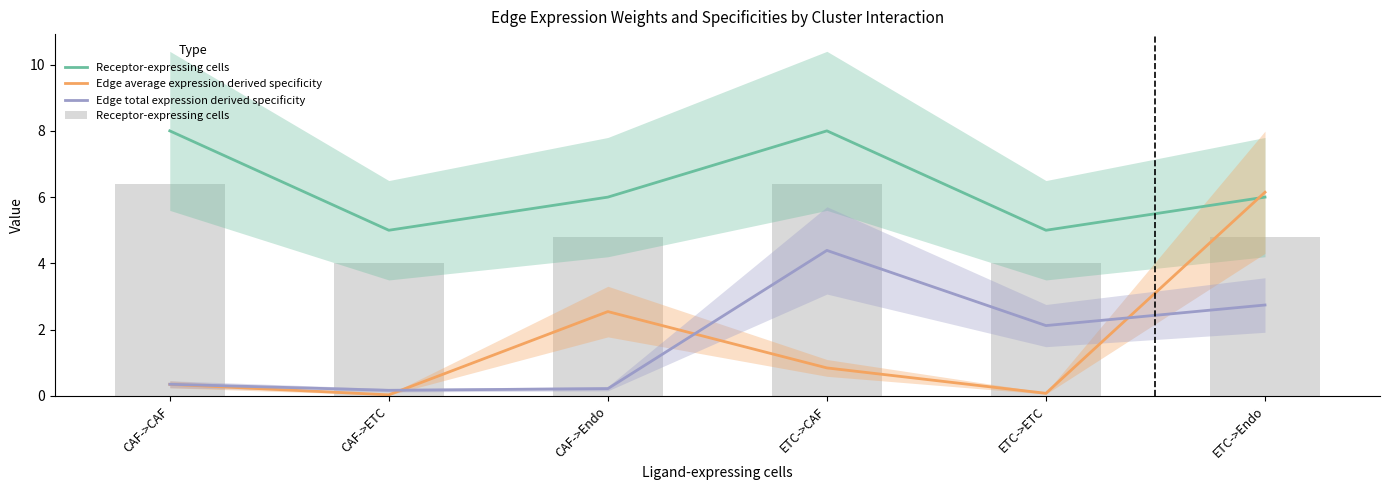

What is the value of the Edge total expression derived specificity bar at the 5th from the left?

2.1